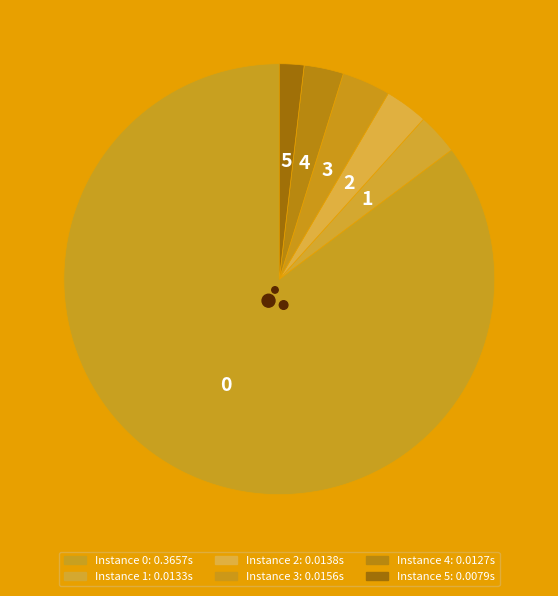

Does any single category account for the majority?

Yes